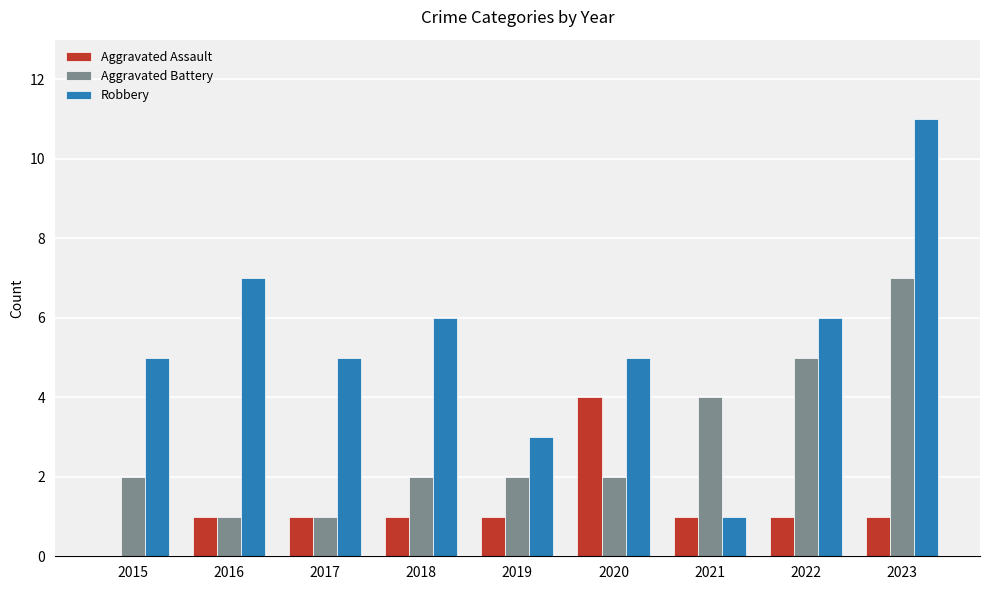

Which series has the largest total across all categories?

Robbery